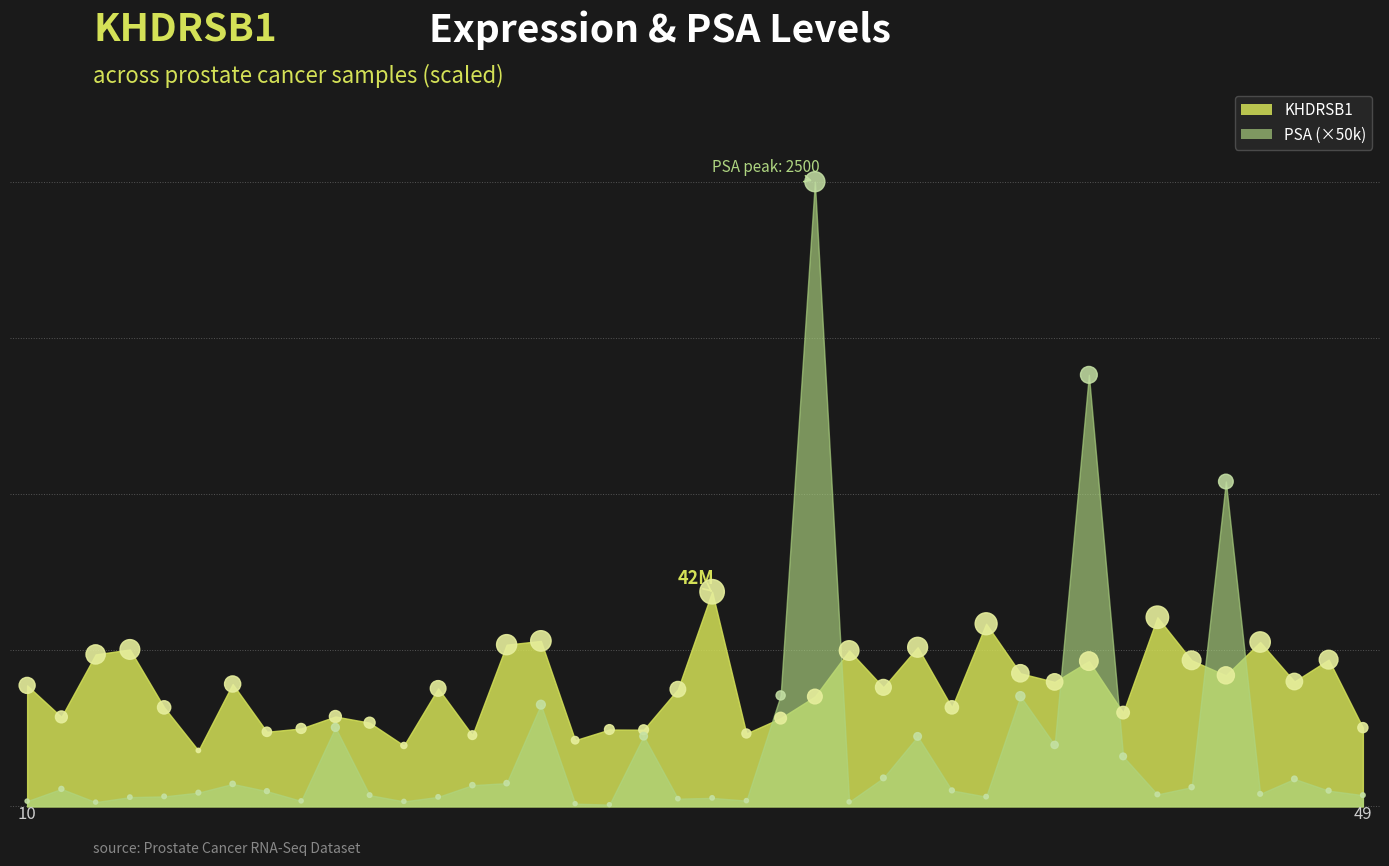

Which series has the largest Y range (max minus min)?

PSA